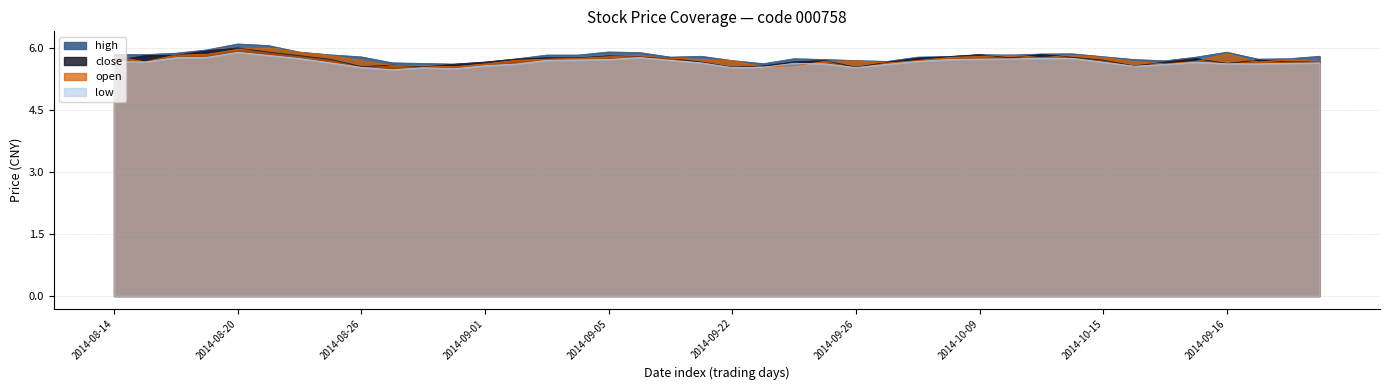

List the labels in order of close value, smallest first.

2014-09-22, 2014-09-26, 2014-08-28, 2014-08-26, 2014-09-23, 2014-10-16, 2014-08-27, 2014-08-29, 2014-09-16, 2014-09-01, 2014-09-29, 2014-09-11, 2014-09-12, 2014-09-19, 2014-09-24, 2014-09-18, 2014-08-14, 2014-09-25, 2014-10-15, 2014-09-17, 2014-08-25, 2014-09-02, 2014-09-15, 2014-09-10, 2014-09-30, 2014-09-04, 2014-10-10, 2014-09-03, 2014-10-14, 2014-09-09, 2014-10-08, 2014-09-05, 2014-08-15, 2014-08-22, 2014-08-18, 2014-10-09, 2014-10-13, 2014-08-21, 2014-08-19, 2014-08-20